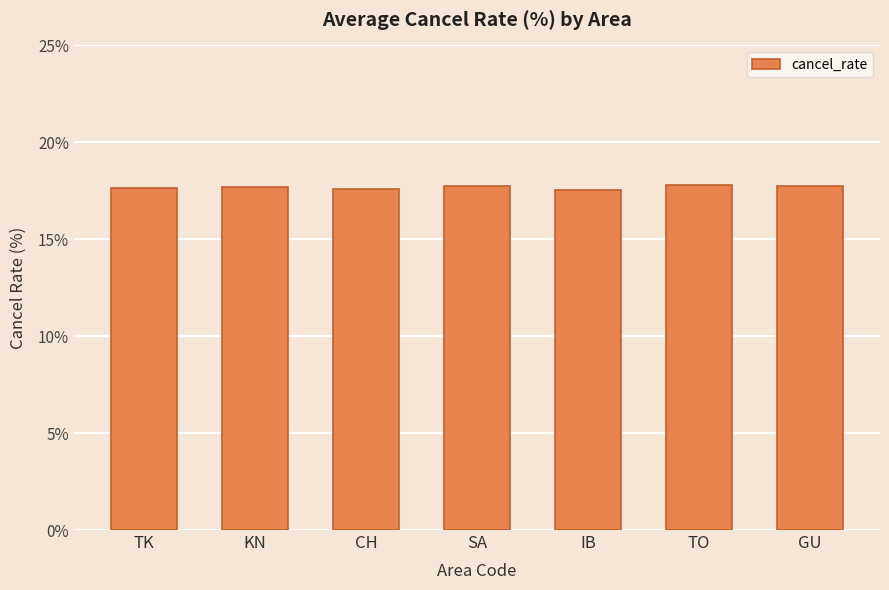

Read the value at CH.

17.6